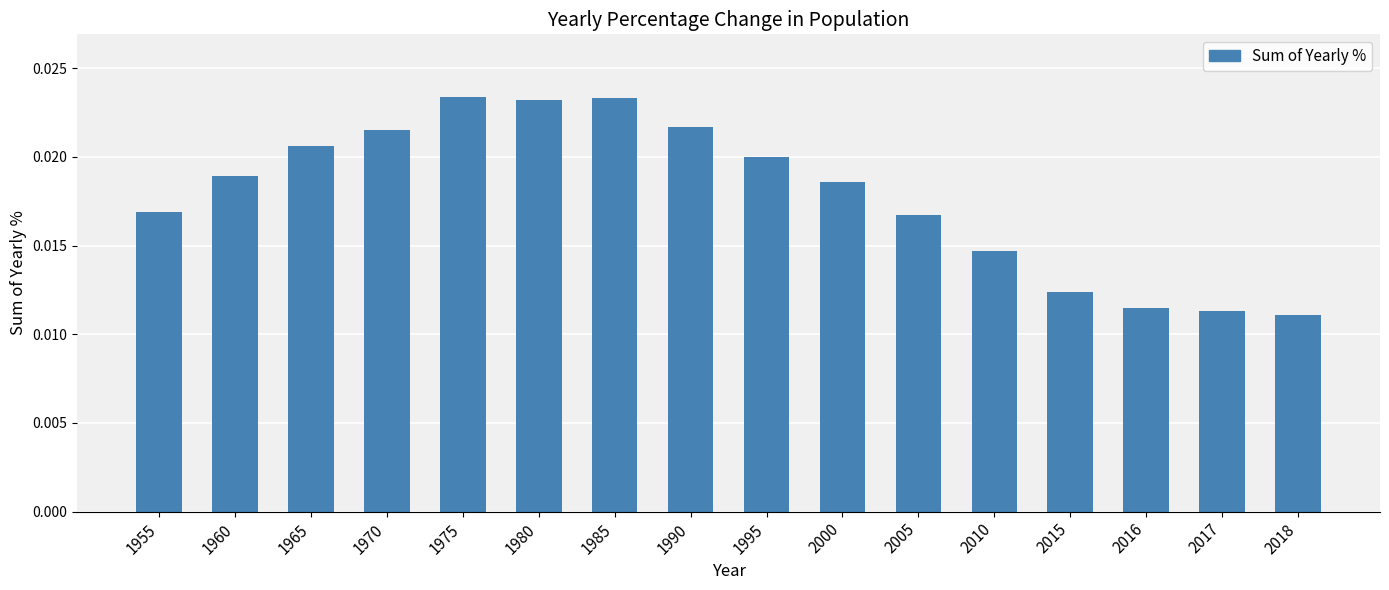

How many values are between 0 and 1?

16